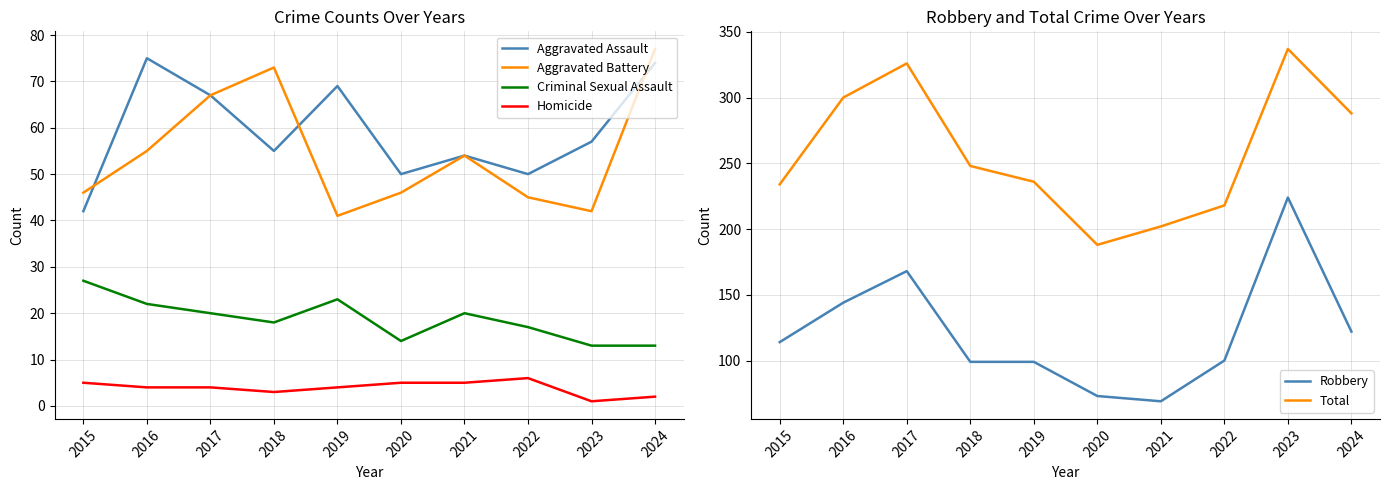

What is the value of the Aggravated Assault point at the 10th from the left?

74